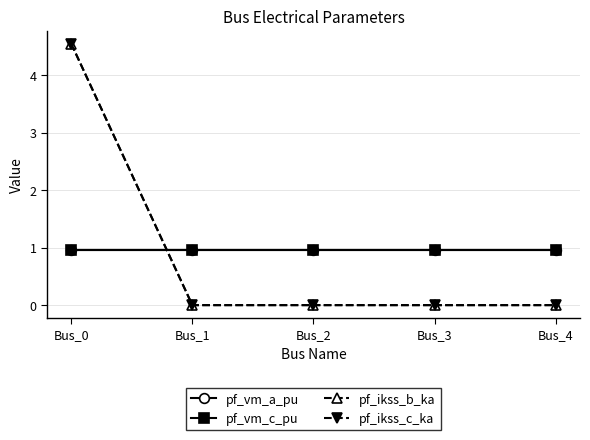

Is this an area chart (filled region under the line)?

No